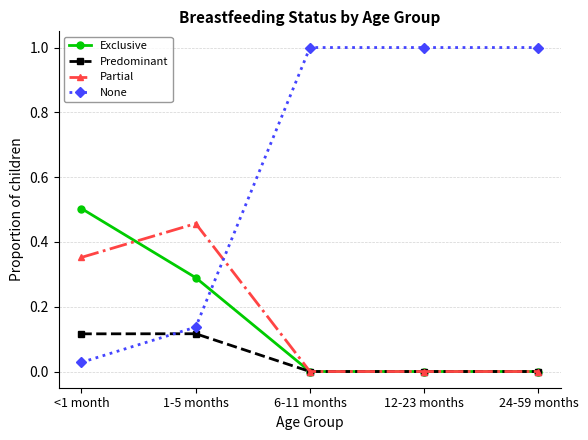

Where is the first local maximum for Partial?

1-5 months